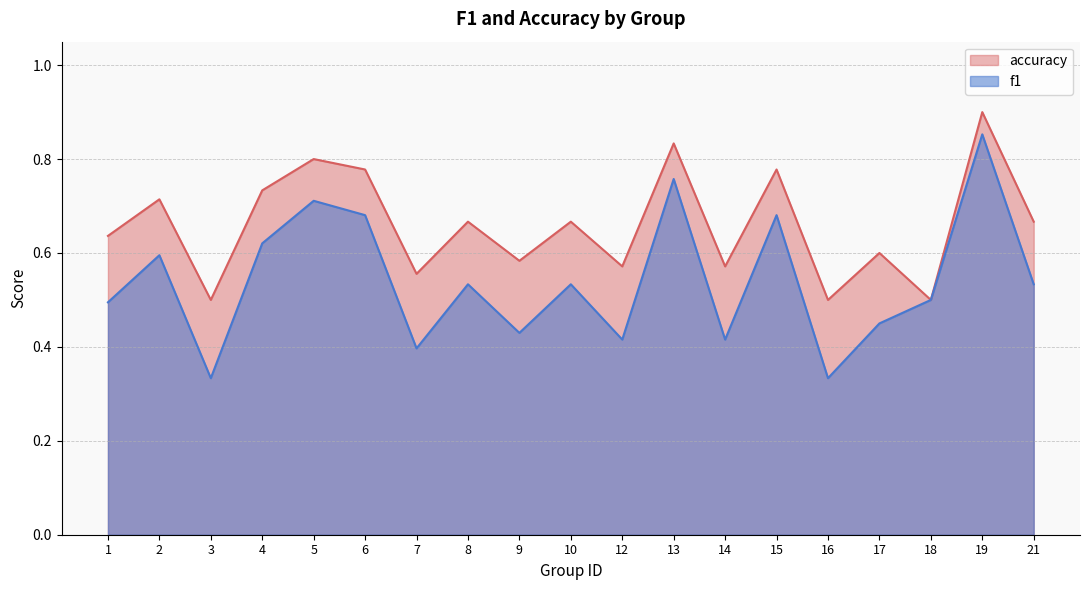

Where is the first local maximum for accuracy?

2